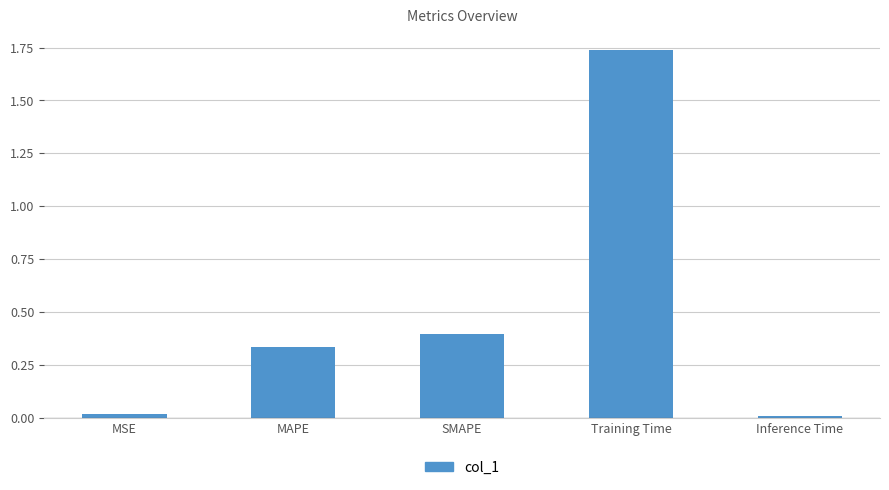

What is the difference between the second highest and second lowest values?

0.4